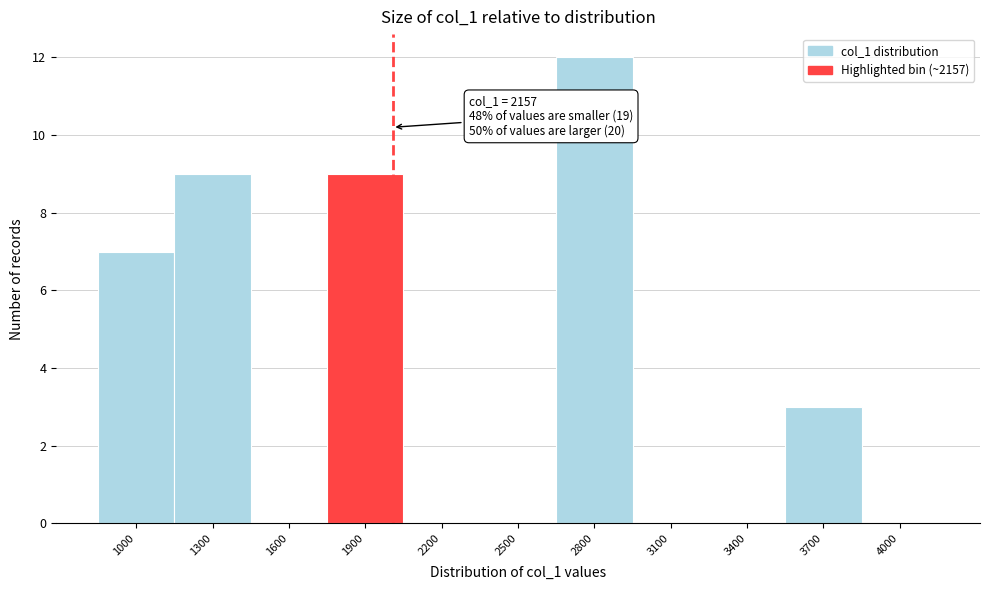

Reading right to left, transcribe all the data shown in this chart.

4000=0	3700=3	3400=0	3100=0	2800=12	2500=0	2200=0	1900=9	1600=0	1300=9	1000=7